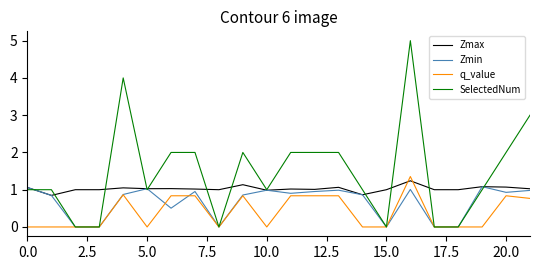

How many categories are shown in the chart?

22